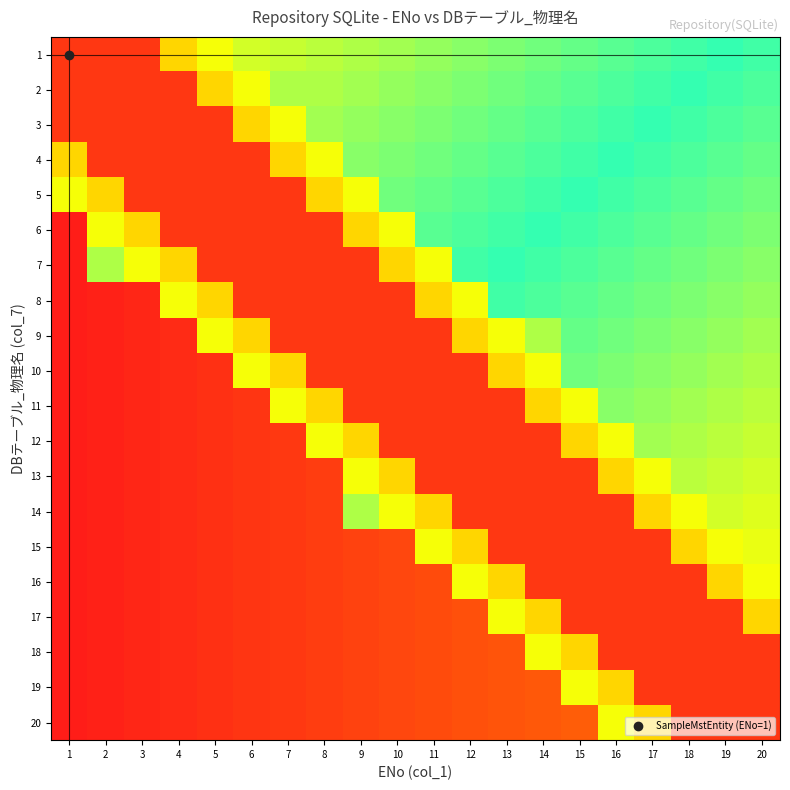

What is the spread (max minus min) of values at 16?

0.5